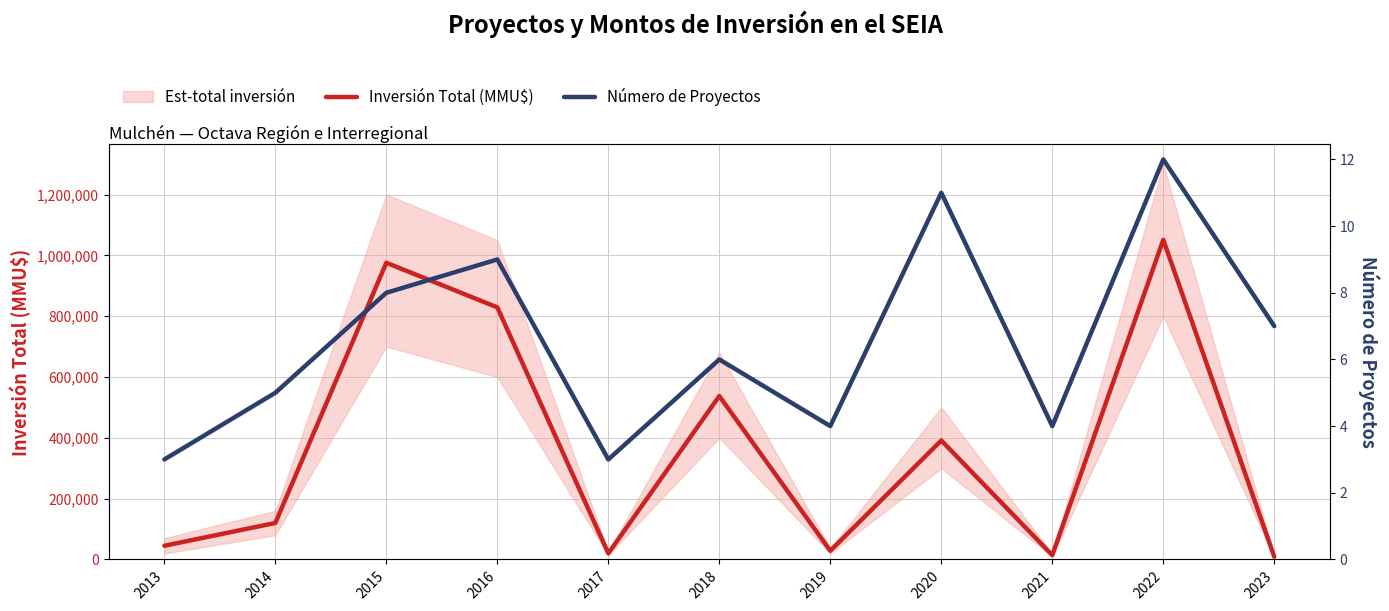

At which category does Número de Proyectos reach its first local peak?

2016